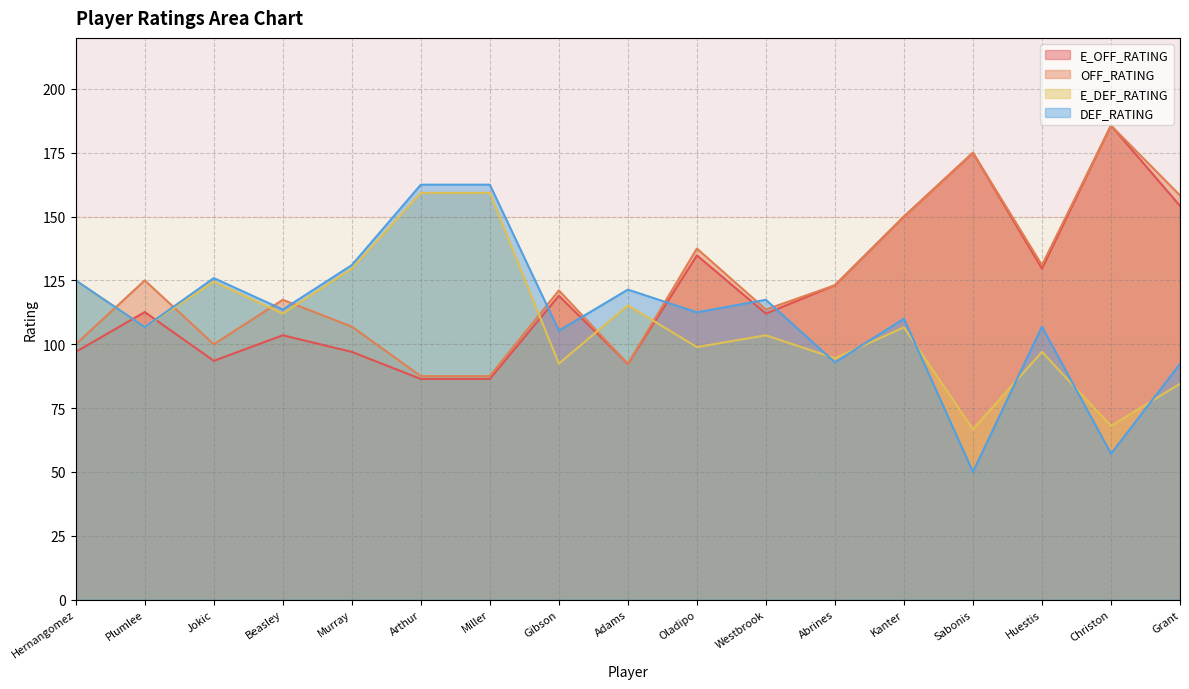

What is the value of the E_DEF_RATING point at the 8th from the left?

92.4